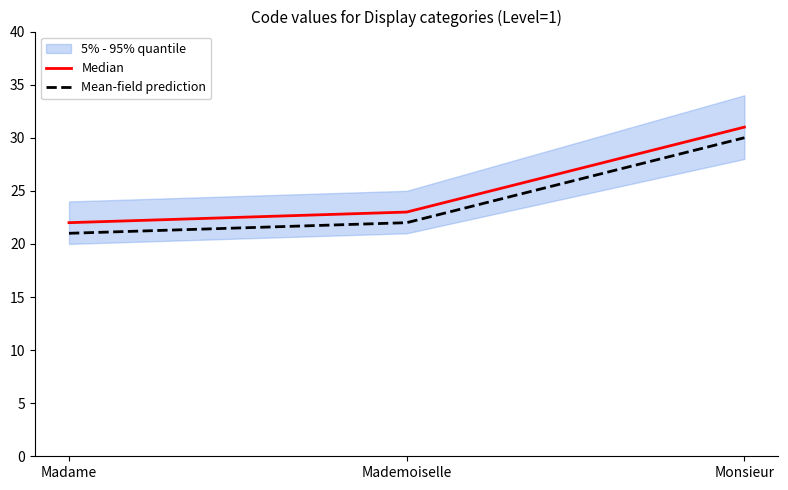

Rank the categories by Median value from highest to lowest.

Monsieur, Mademoiselle, Madame